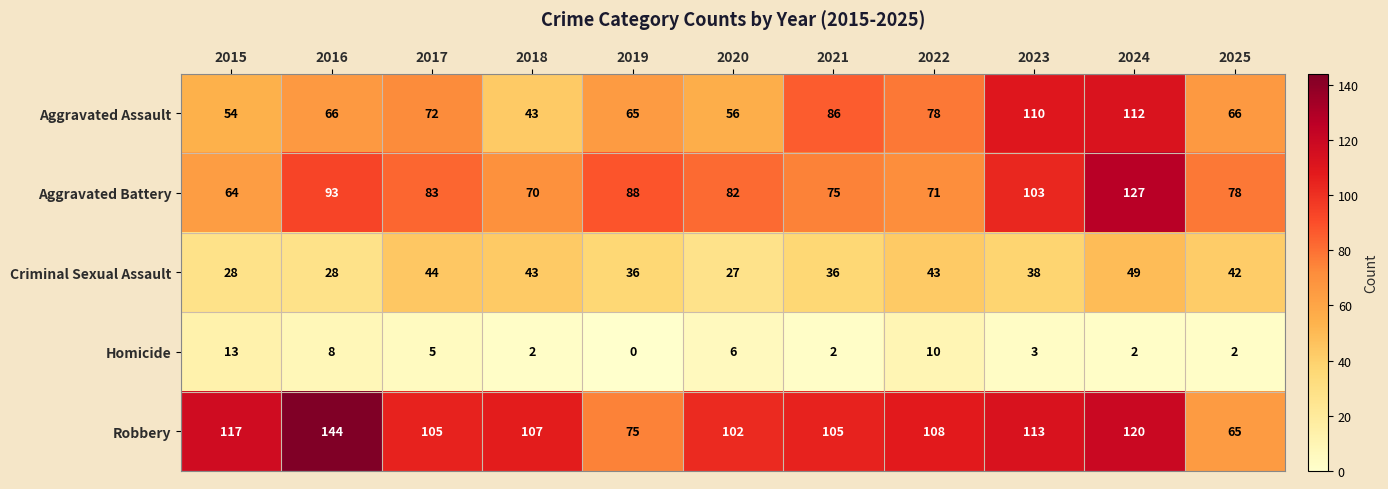

True or false: Criminal Sexual Assault has a value of 9 at 2020.

False